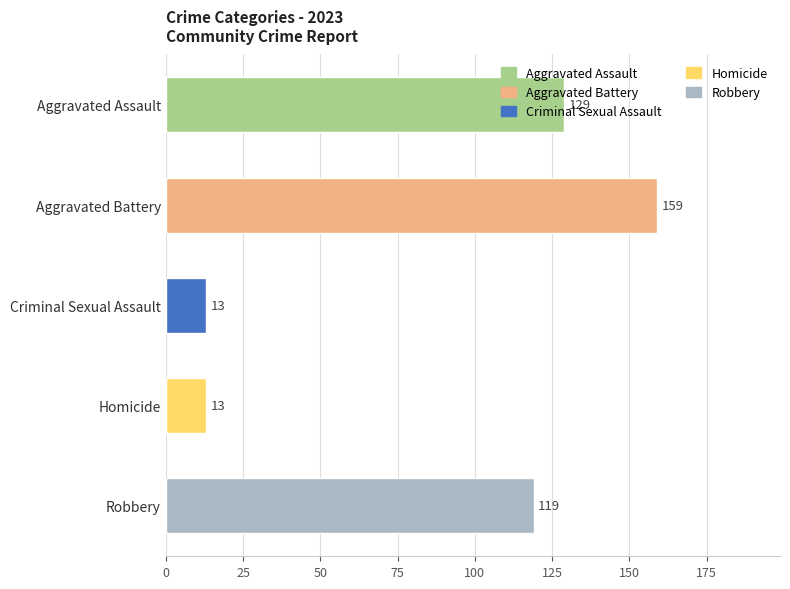

What position from the top is Homicide?

4